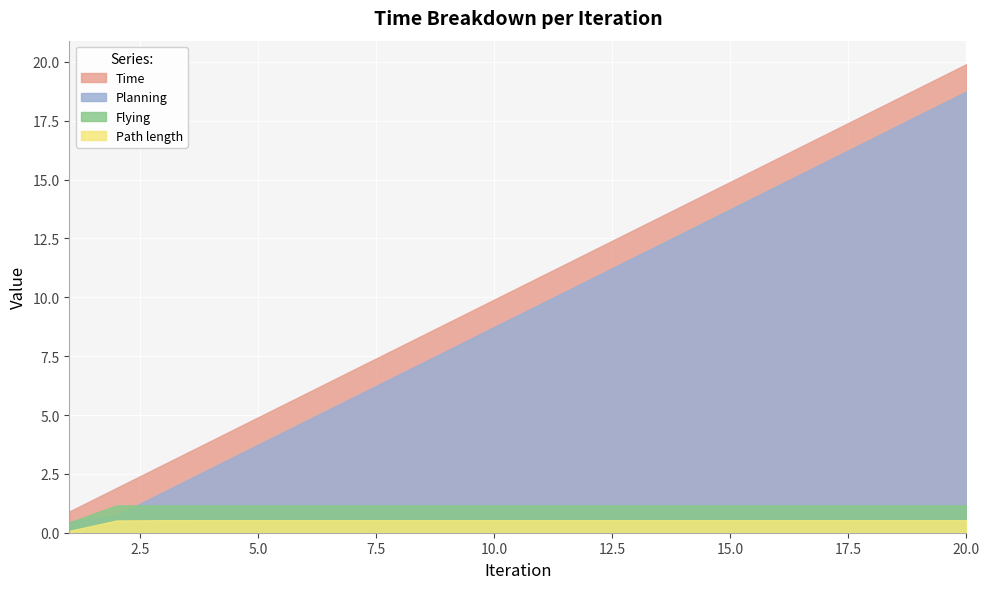

True or false: Flying has a value of 1.6 at 13.

False